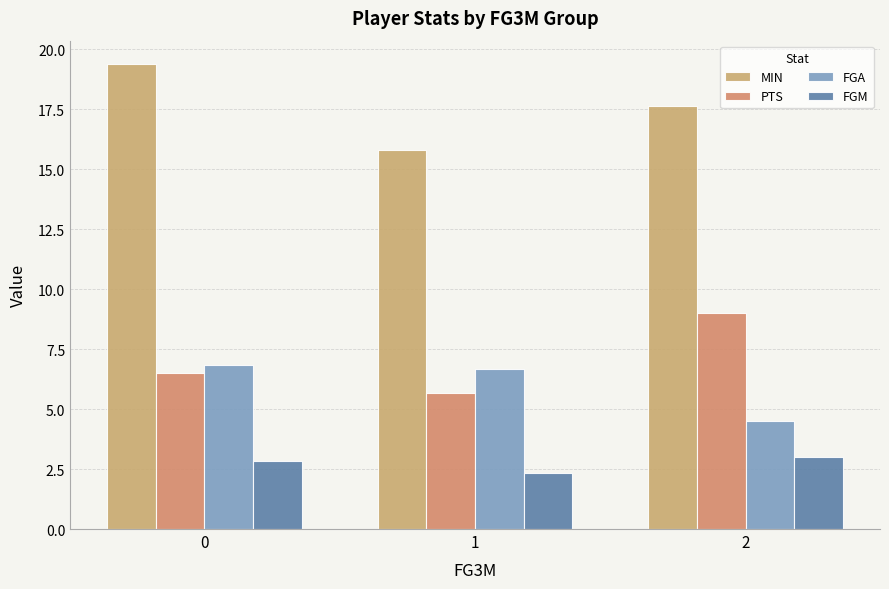

Is it true that MIN equals 11.9 at 0?

False